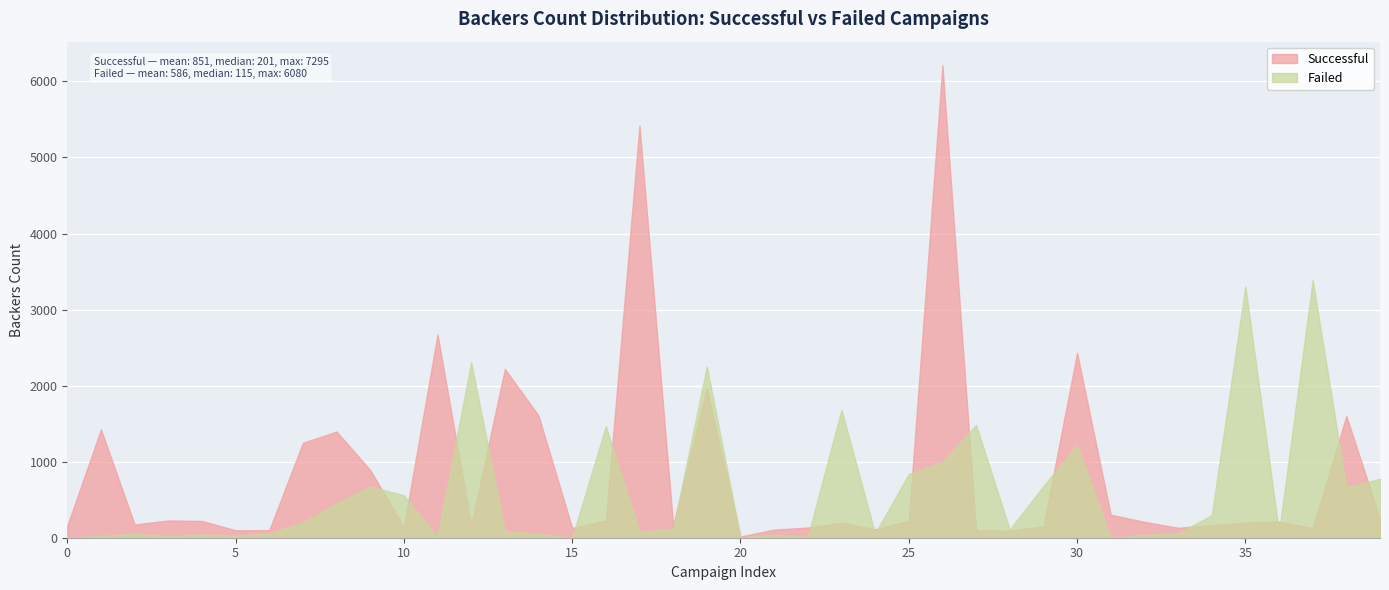

The Successful series shows 209 at 32. True or false?

True